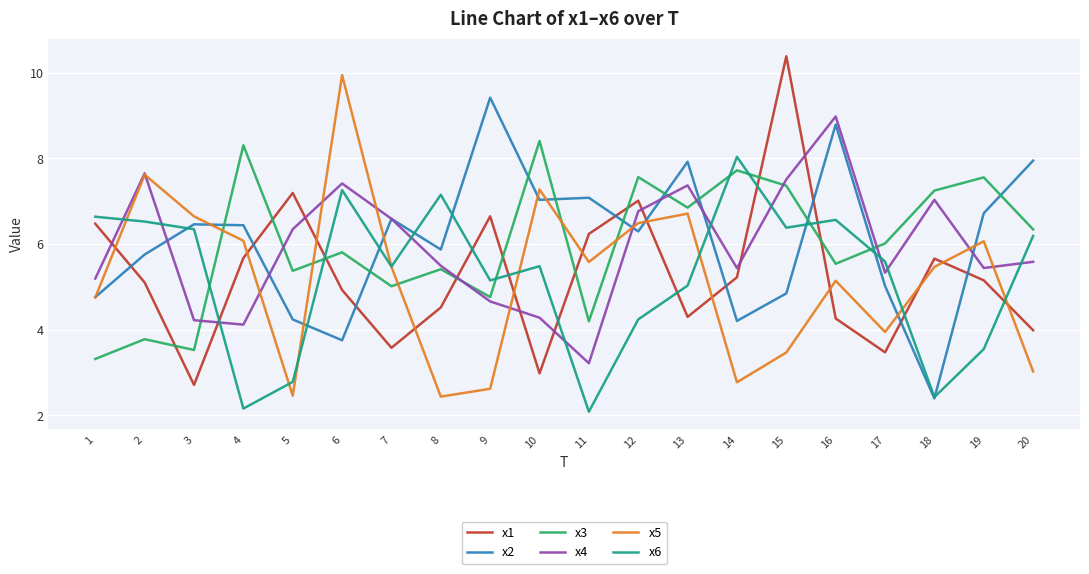

Is this an area chart (filled region under the line)?

No